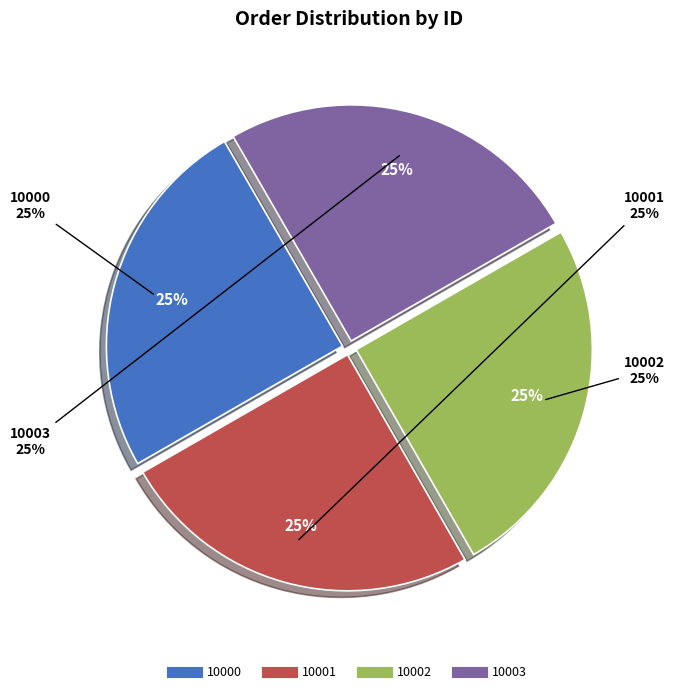

To the nearest percent, what is the average slice percentage?

25%